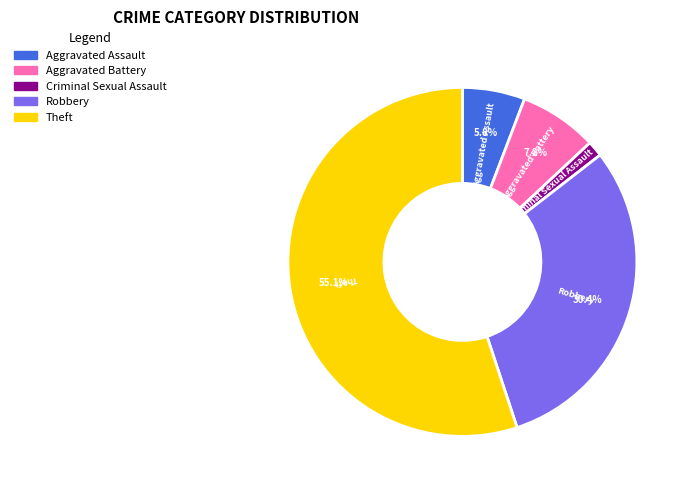

Is there a majority slice in this chart?

Yes